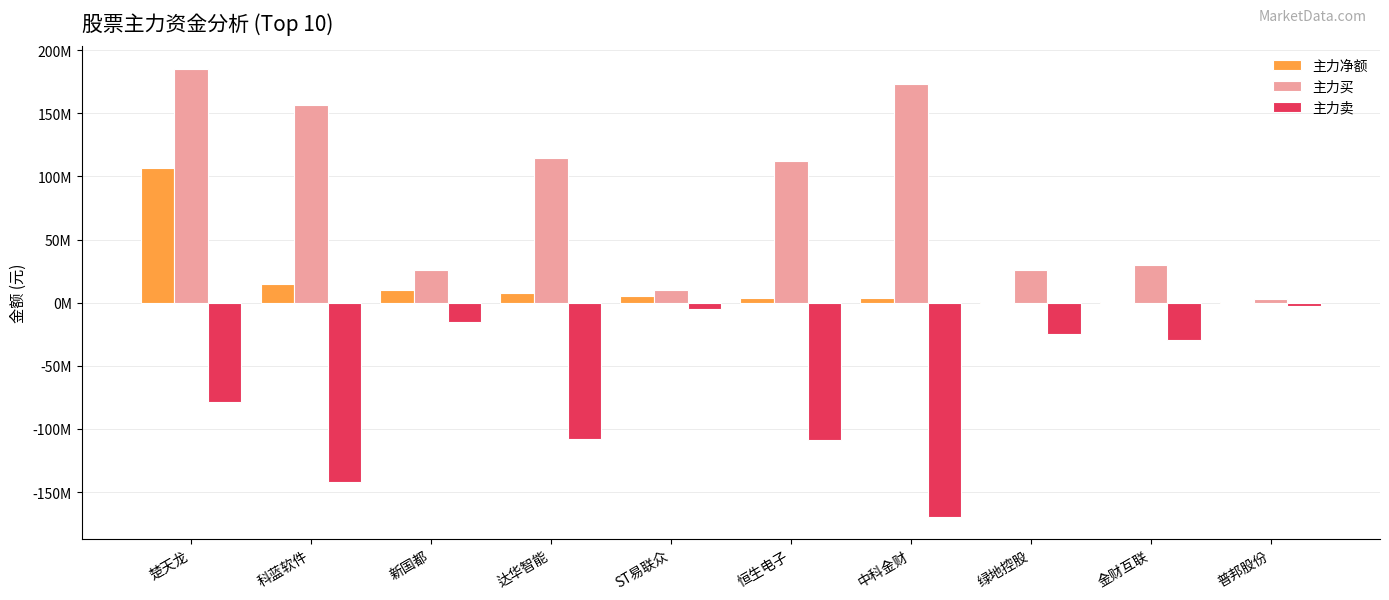

What are all the series names shown in the legend?

主力净额, 主力买, 主力卖